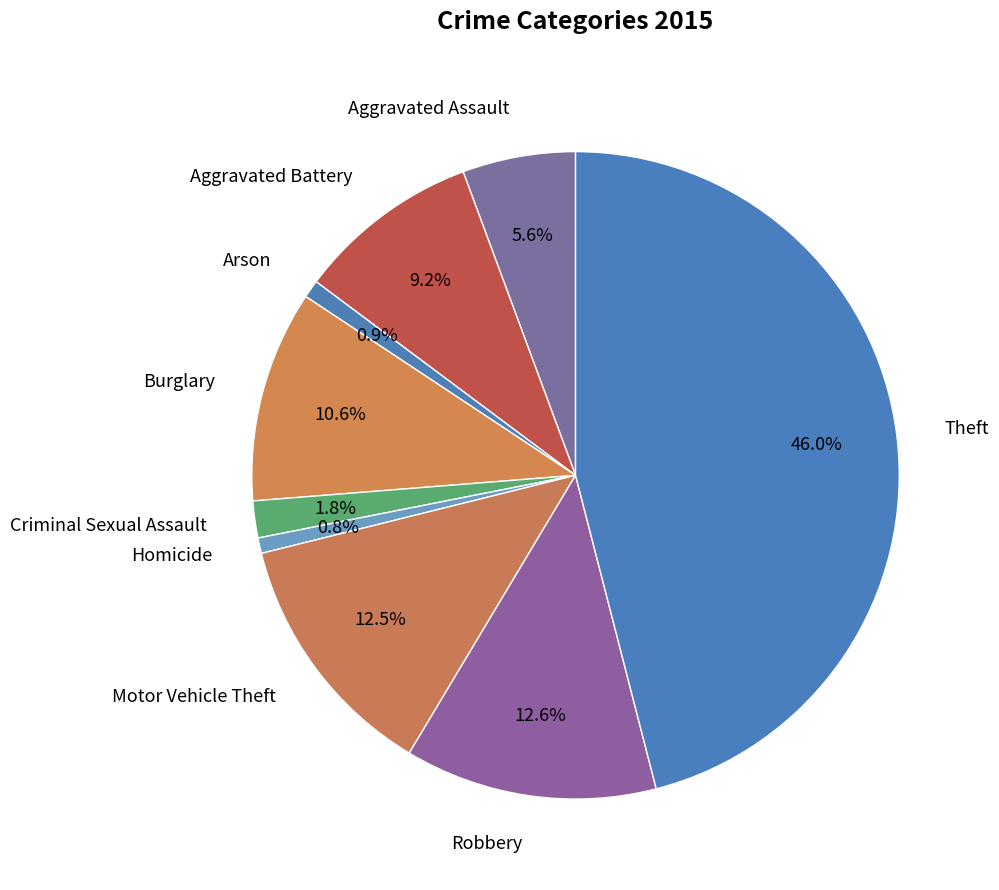

What percentage is NOT represented by Arson?

99.1%